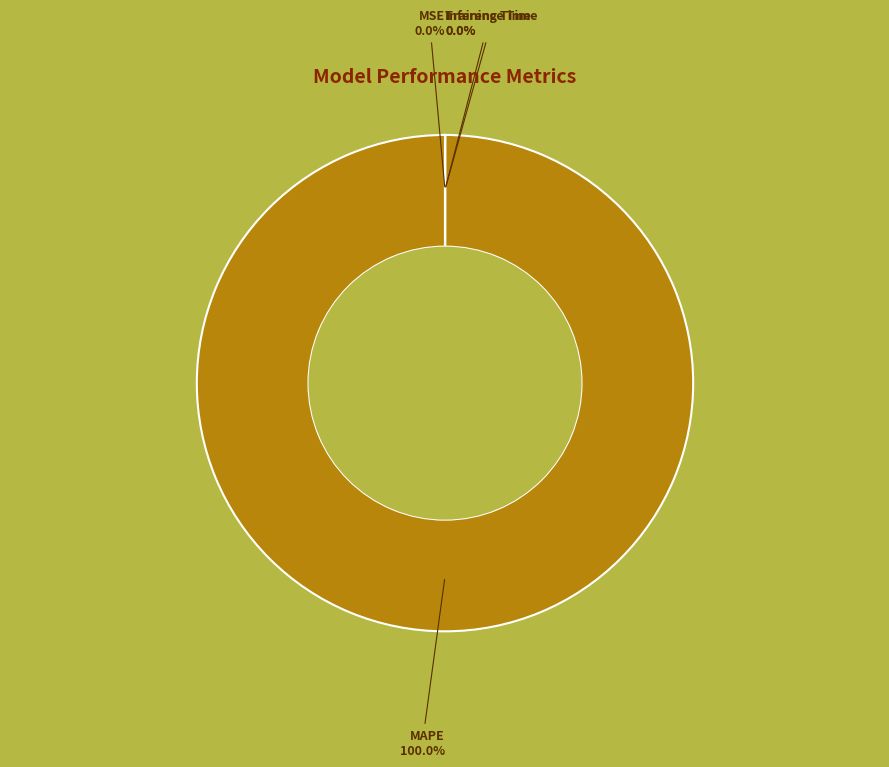

Is there a majority slice in this chart?

Yes